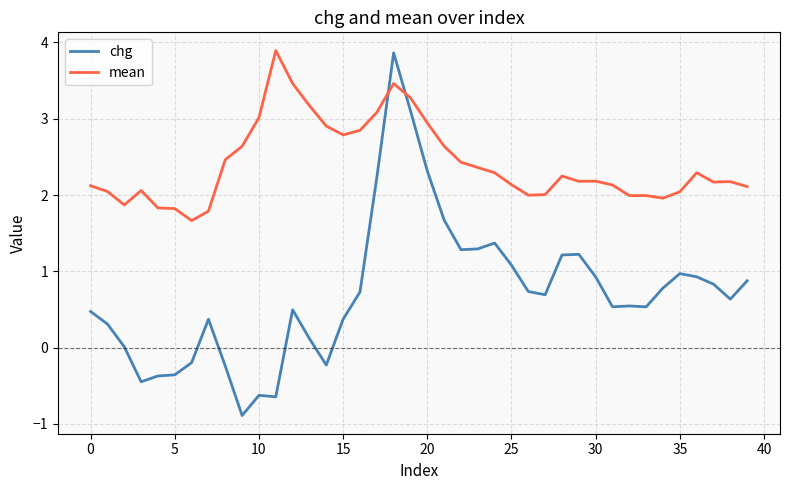

What is the highest value of the mean series?

3.9